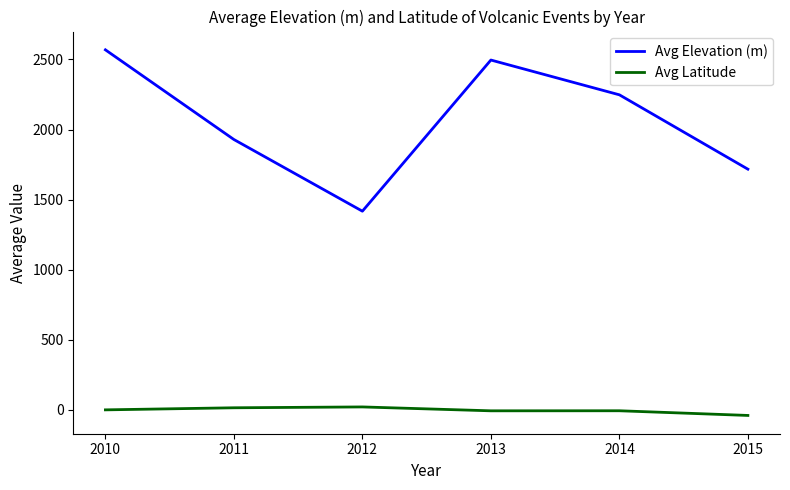

True or false: Avg Elevation (m) and Avg Latitude intersect in this chart.

False